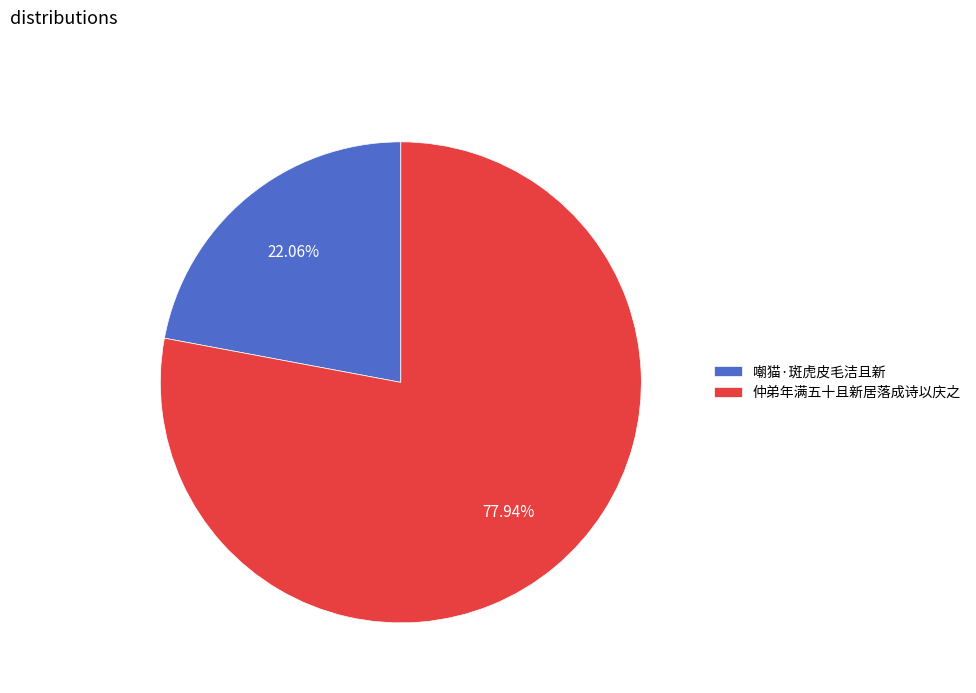

Which slice is the smallest?

嘲猫·斑虎皮毛洁且新